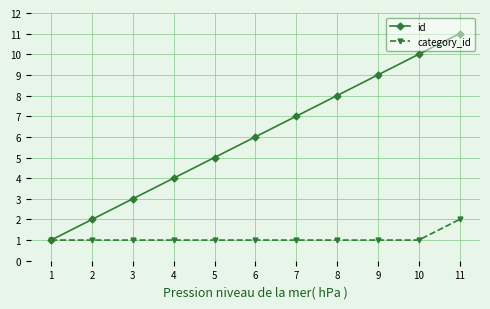

At which category is the sum across all series the highest?

11